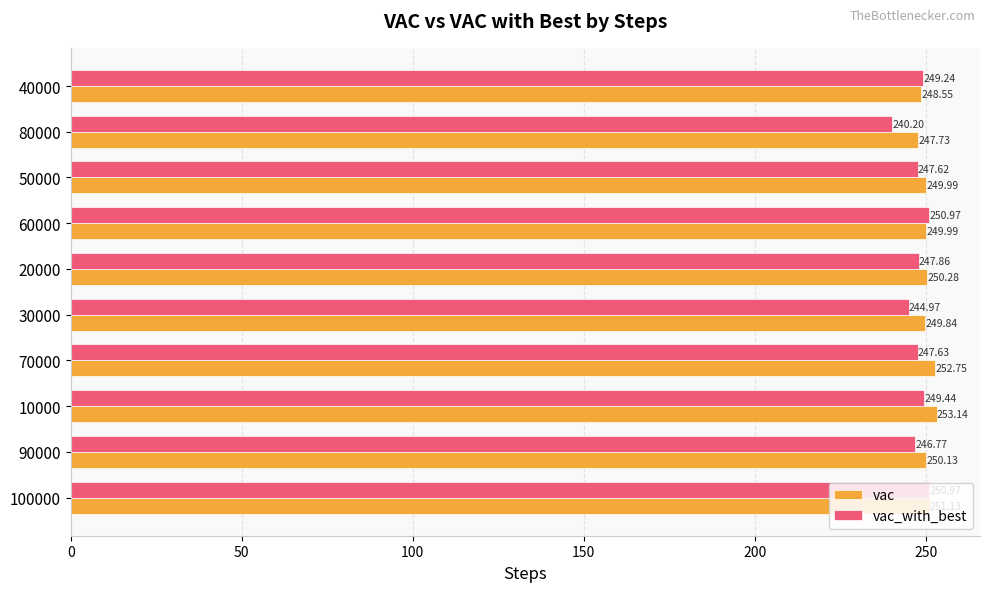

At how many categories does at least one series exceed 251?

3